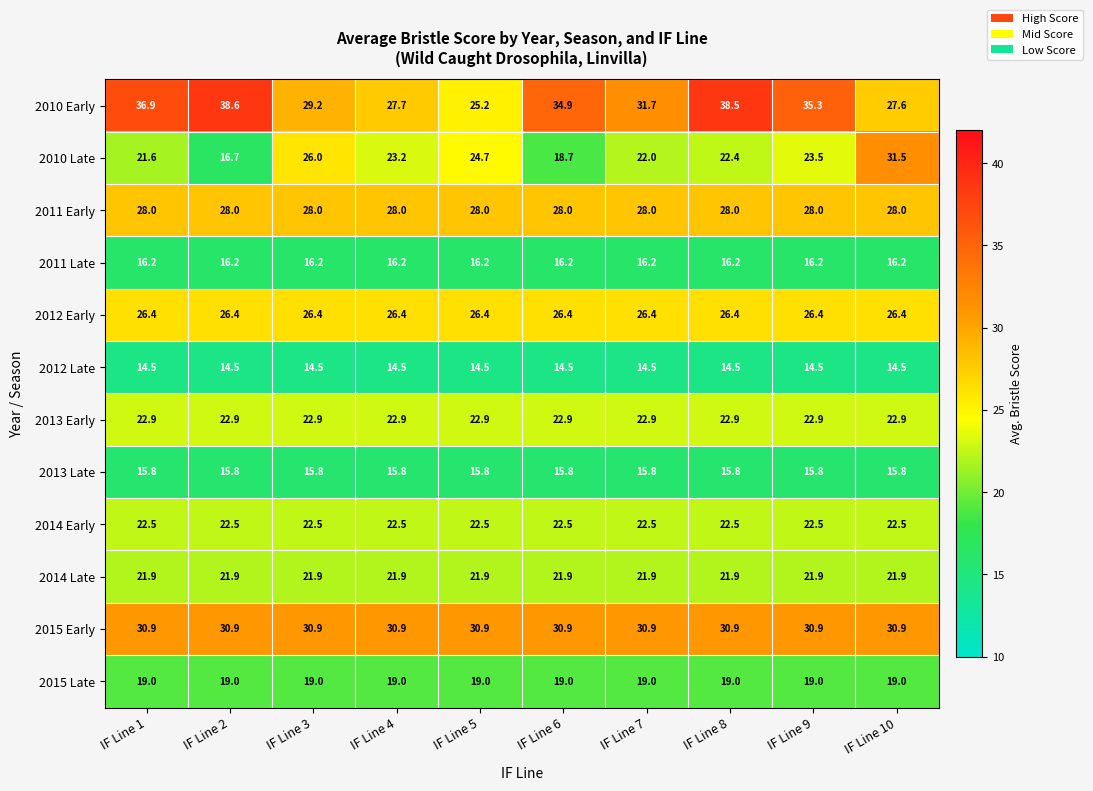

Rank the series at IF Line 2 from lowest to highest value.

2012 Late, 2013 Late, 2011 Late, 2010 Late, 2015 Late, 2014 Late, 2014 Early, 2013 Early, 2012 Early, 2011 Early, 2015 Early, 2010 Early